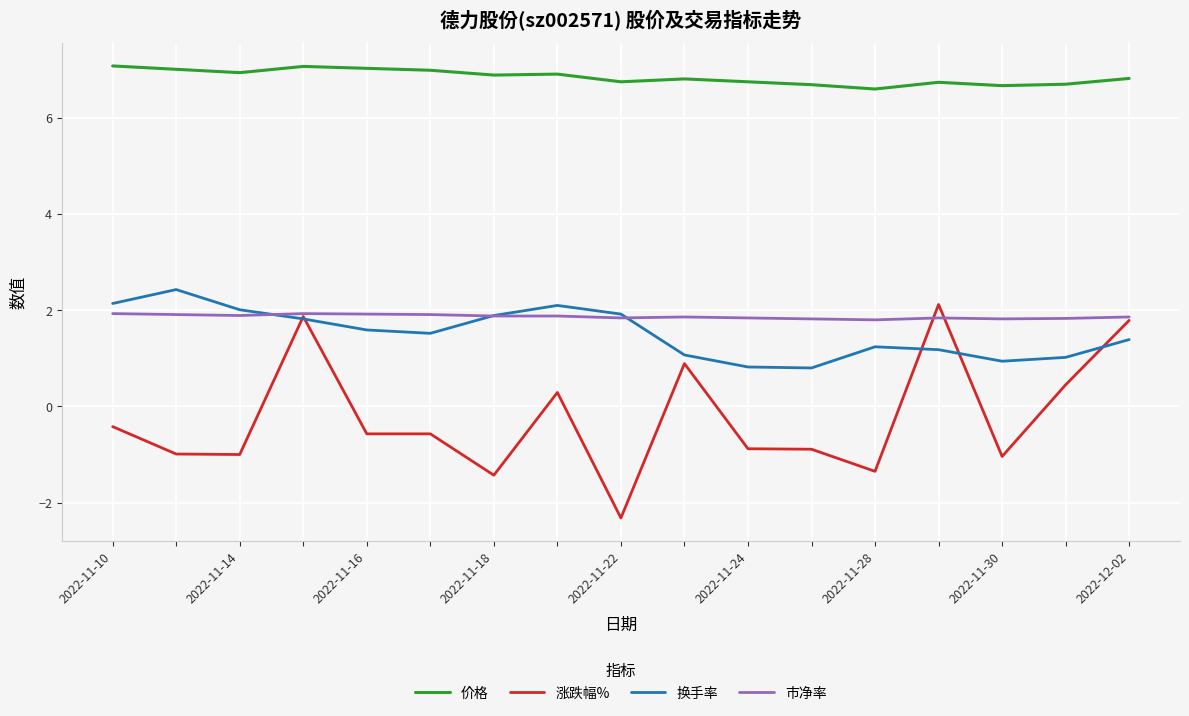

Which series has the widest spread of values?

涨跌幅%